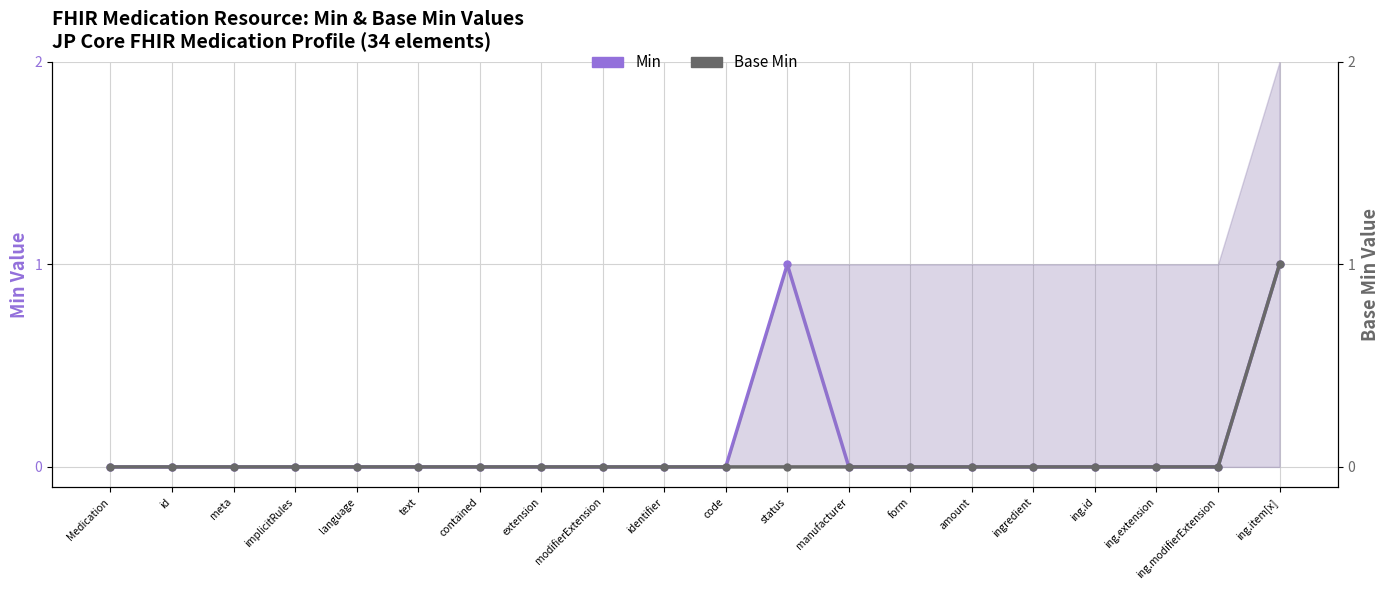

Does the chart display data point markers on the line(s)?

Yes